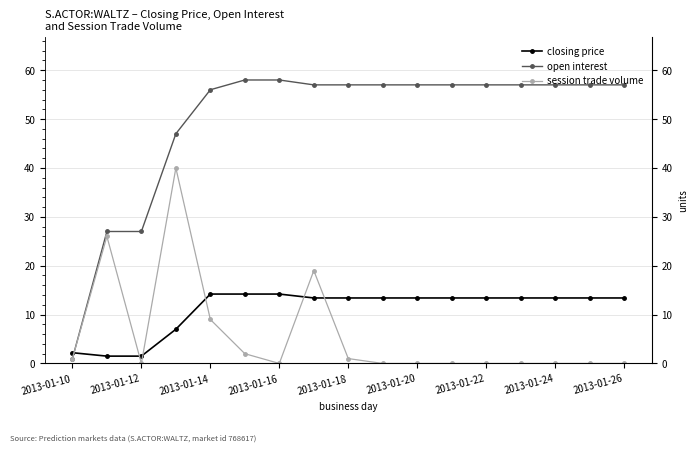

How many data points in closing price are less than 13?

4